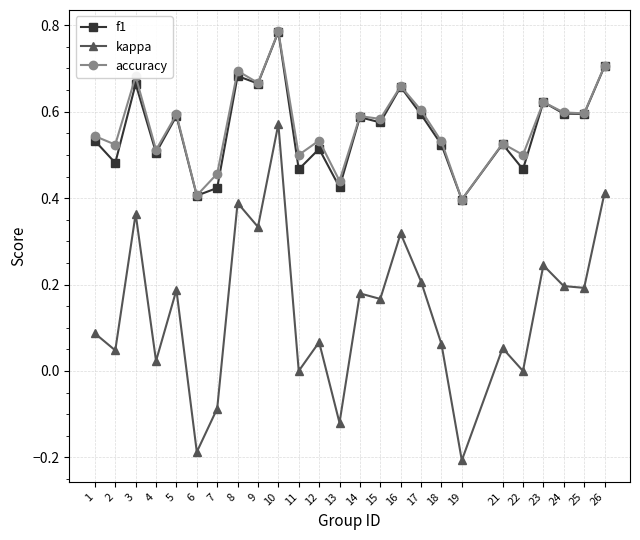

True or false: f1 and kappa cross at least once.

False